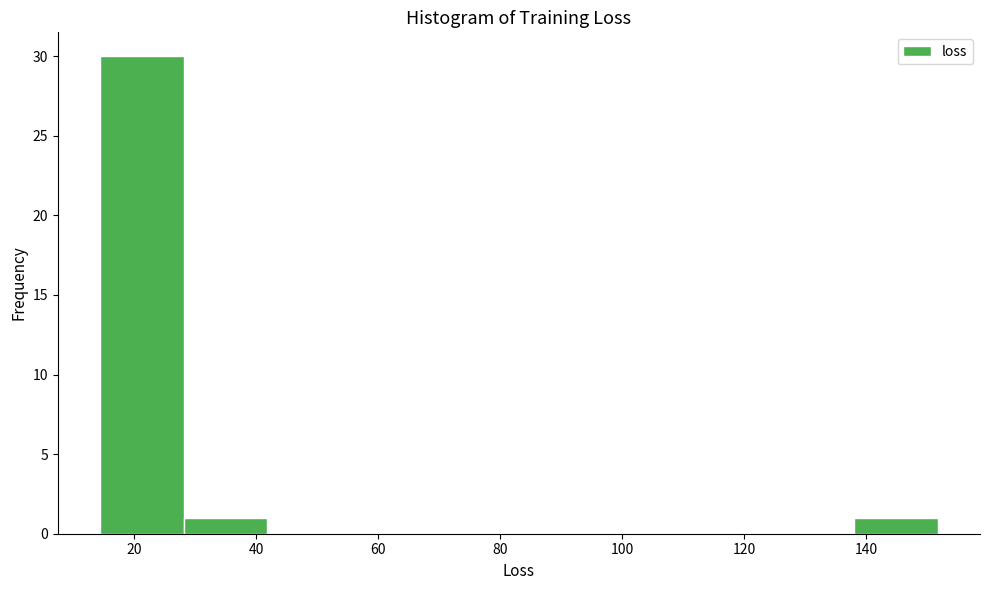

Reading left to right, transcribe this chart: for each bar, give the range it covers on the x-axis and its height. Neither the bar edges nor the heights are printed on the chart, so give them approximately, as read against the axes.

14 to 28: 30
28 to 42: 1
42 to 56: 0
56 to 70: 0
70 to 84: 0
84 to 96: 0
96 to 110: 0
110 to 124: 0
124 to 138: 0
138 to 152: 1